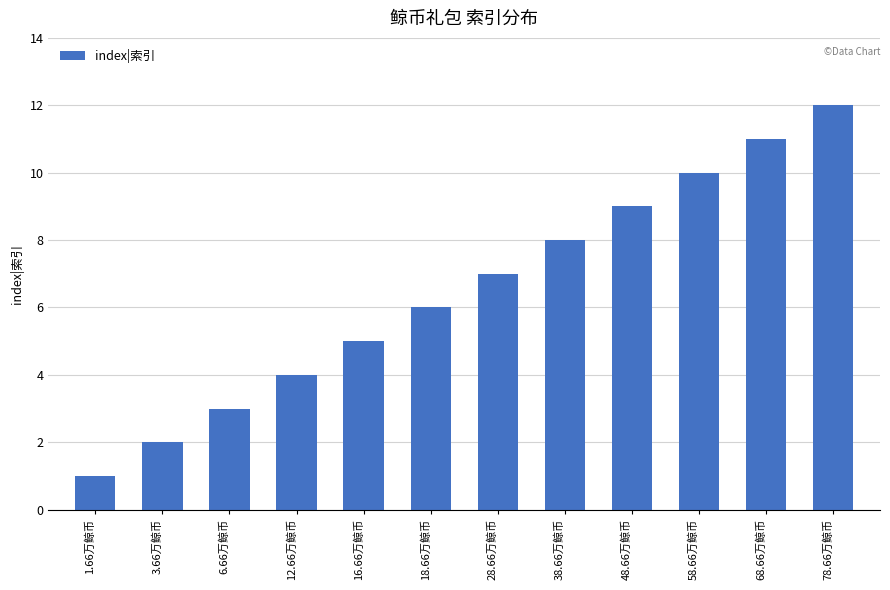

Are the bars grouped side by side (vs. stacked)?

No